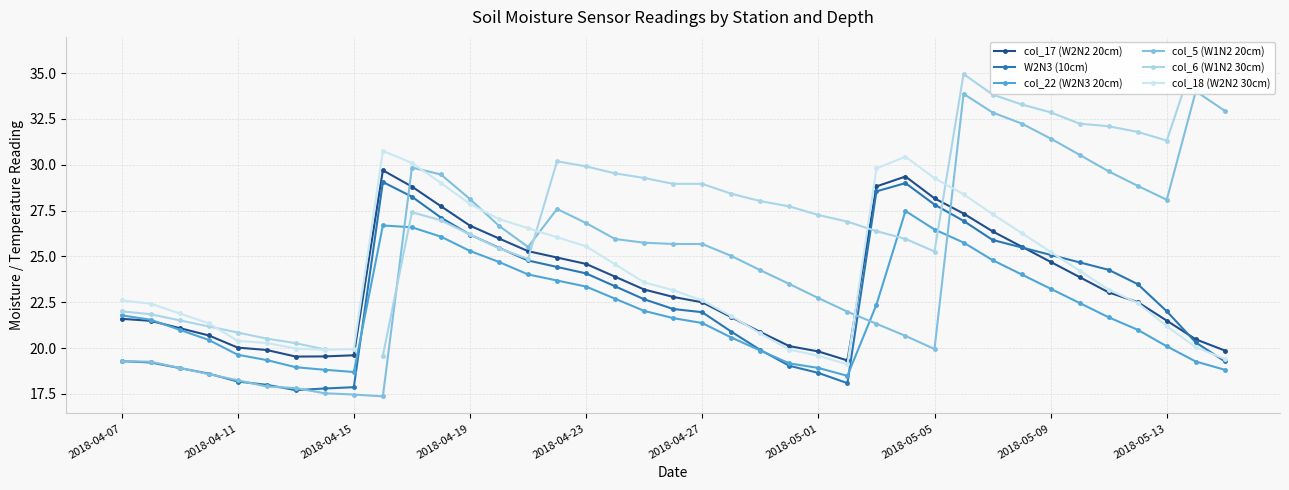

Is it true that col_22 (W2N3 20cm) equals 33.9 at 2018-04-07?

False